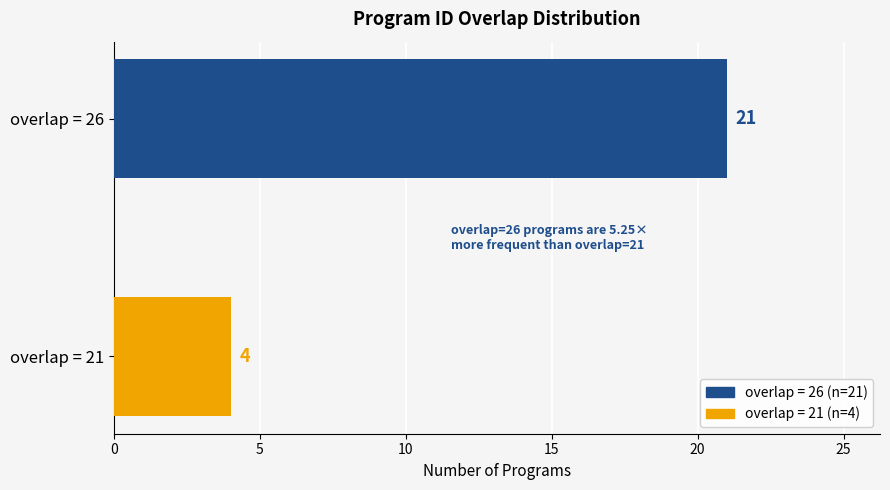

True or false: the data shows 4 at overlap = 21.

True